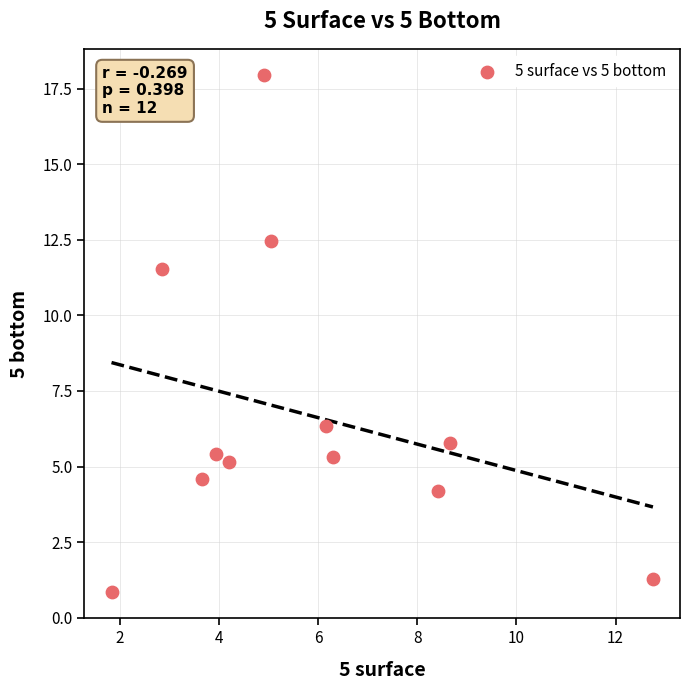

What is the average X value?

5.7